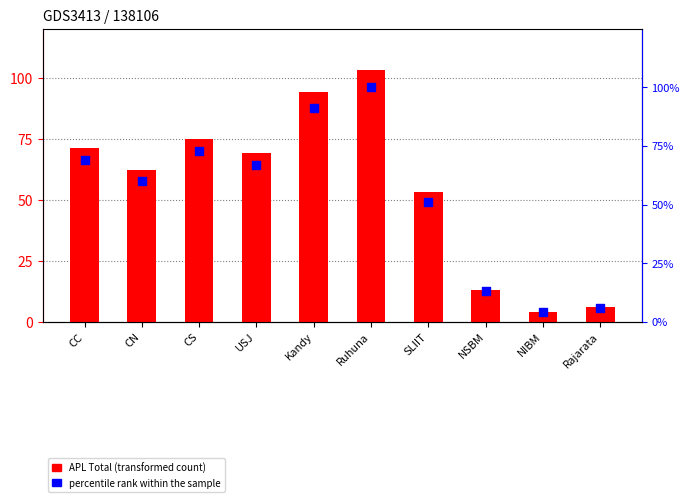

What is the total value across all series at CS?

148